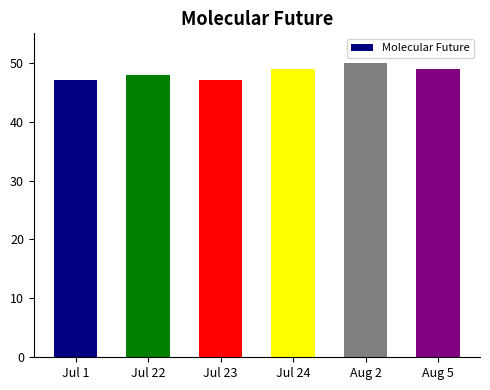

What position from the right is Jul 1?

6